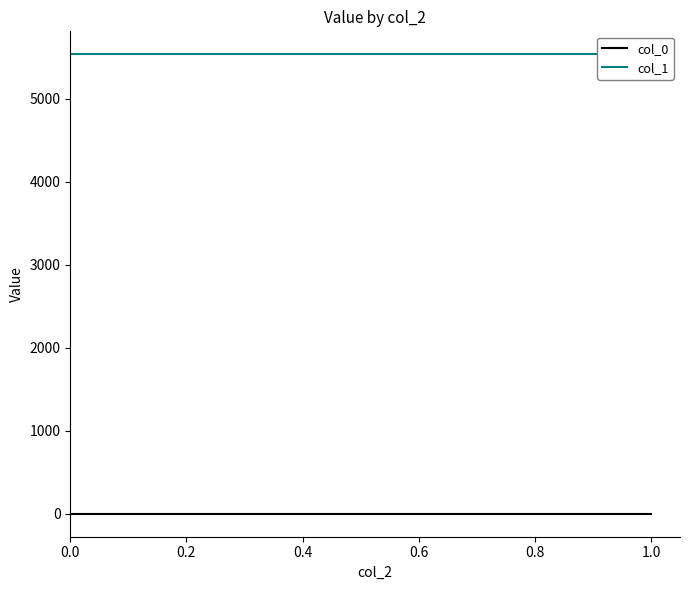

Between 0.4 and 0.2, which is larger?

0.4